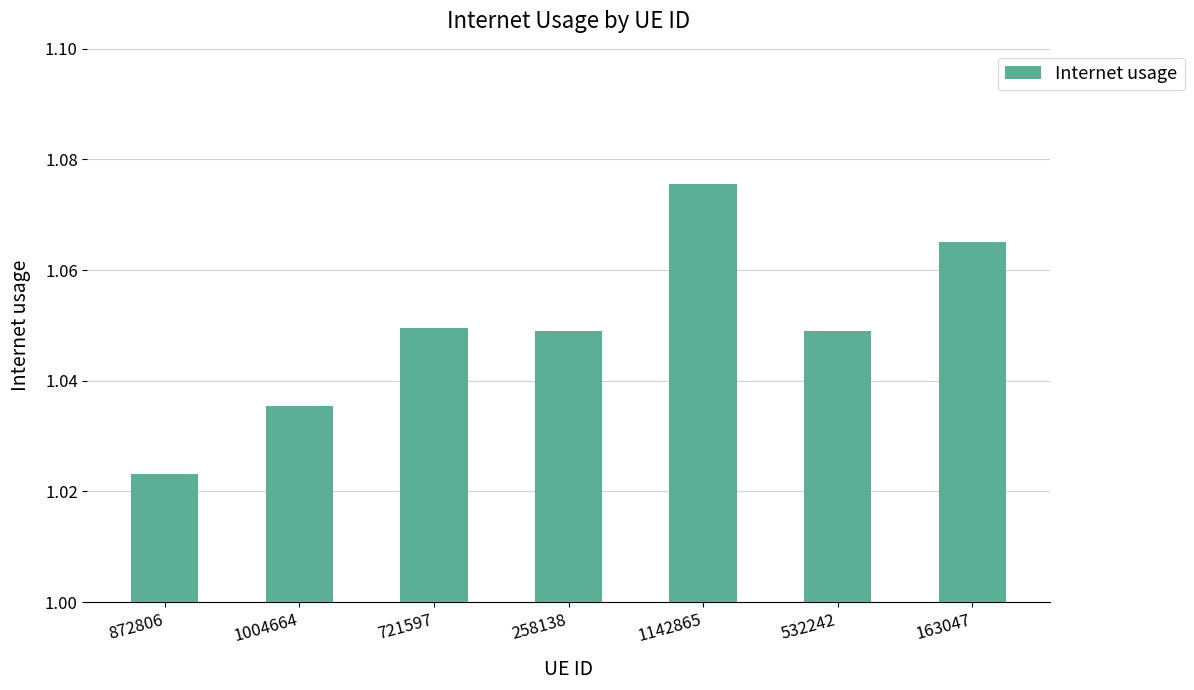

What position from the left is 532242?

6